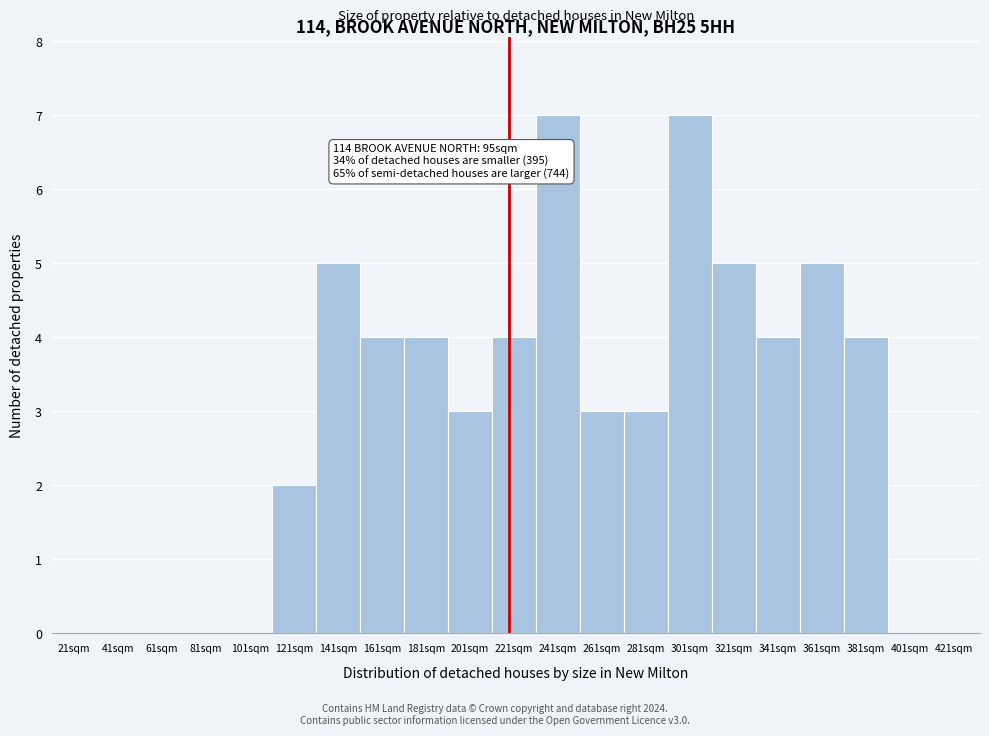

Reading left to right, transcribe all the data shown in this chart.

21sqm=0	41sqm=0	61sqm=0	81sqm=0	101sqm=0	121sqm=2	141sqm=5	161sqm=4	181sqm=4	201sqm=3	221sqm=4	241sqm=7	261sqm=3	281sqm=3	301sqm=7	321sqm=5	341sqm=4	361sqm=5	381sqm=4	401sqm=0	421sqm=0